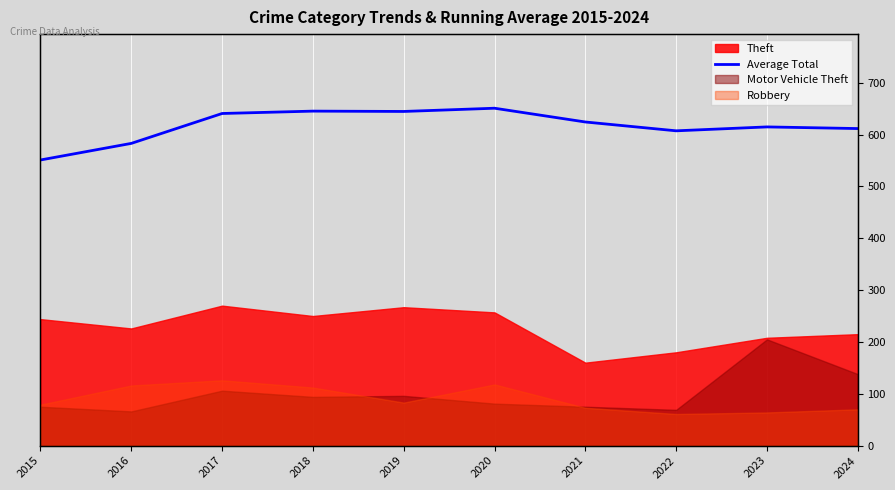

What is the ratio of the value at 2018 to the value at 2016?

1.1